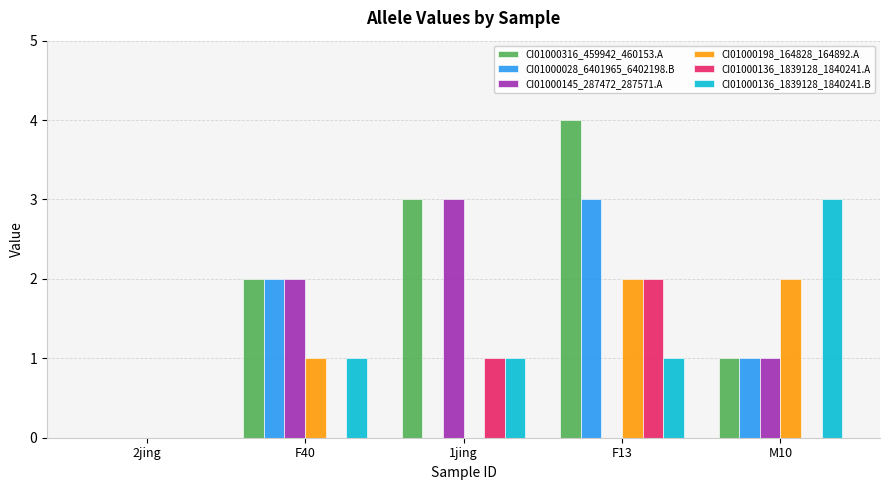

Which series has the largest total across all categories?

CI01000316_459942_460153.A